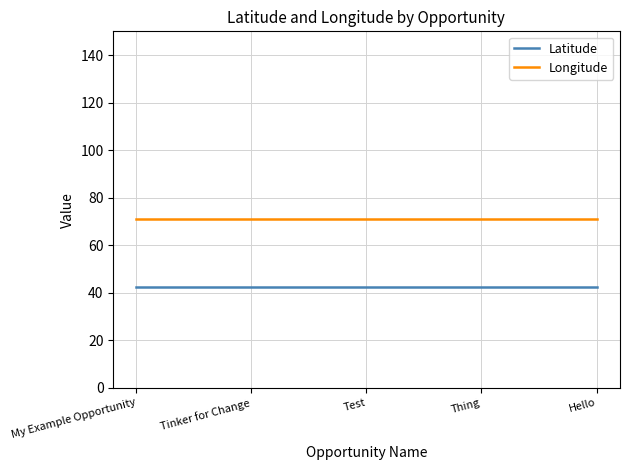

Does the chart display data point markers on the line(s)?

No